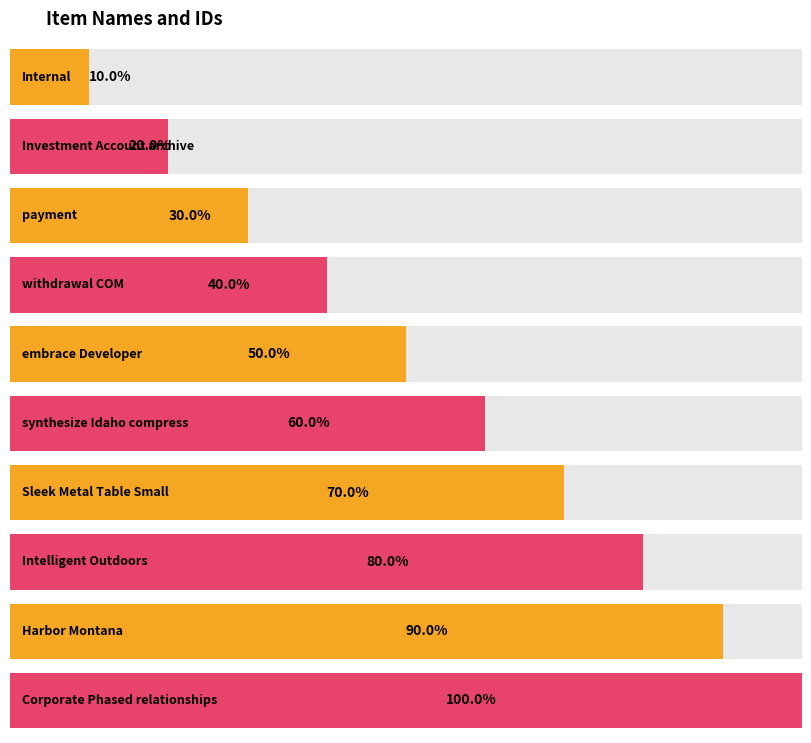

At which label does the data first exceed 6?

Sleek Metal Table Small